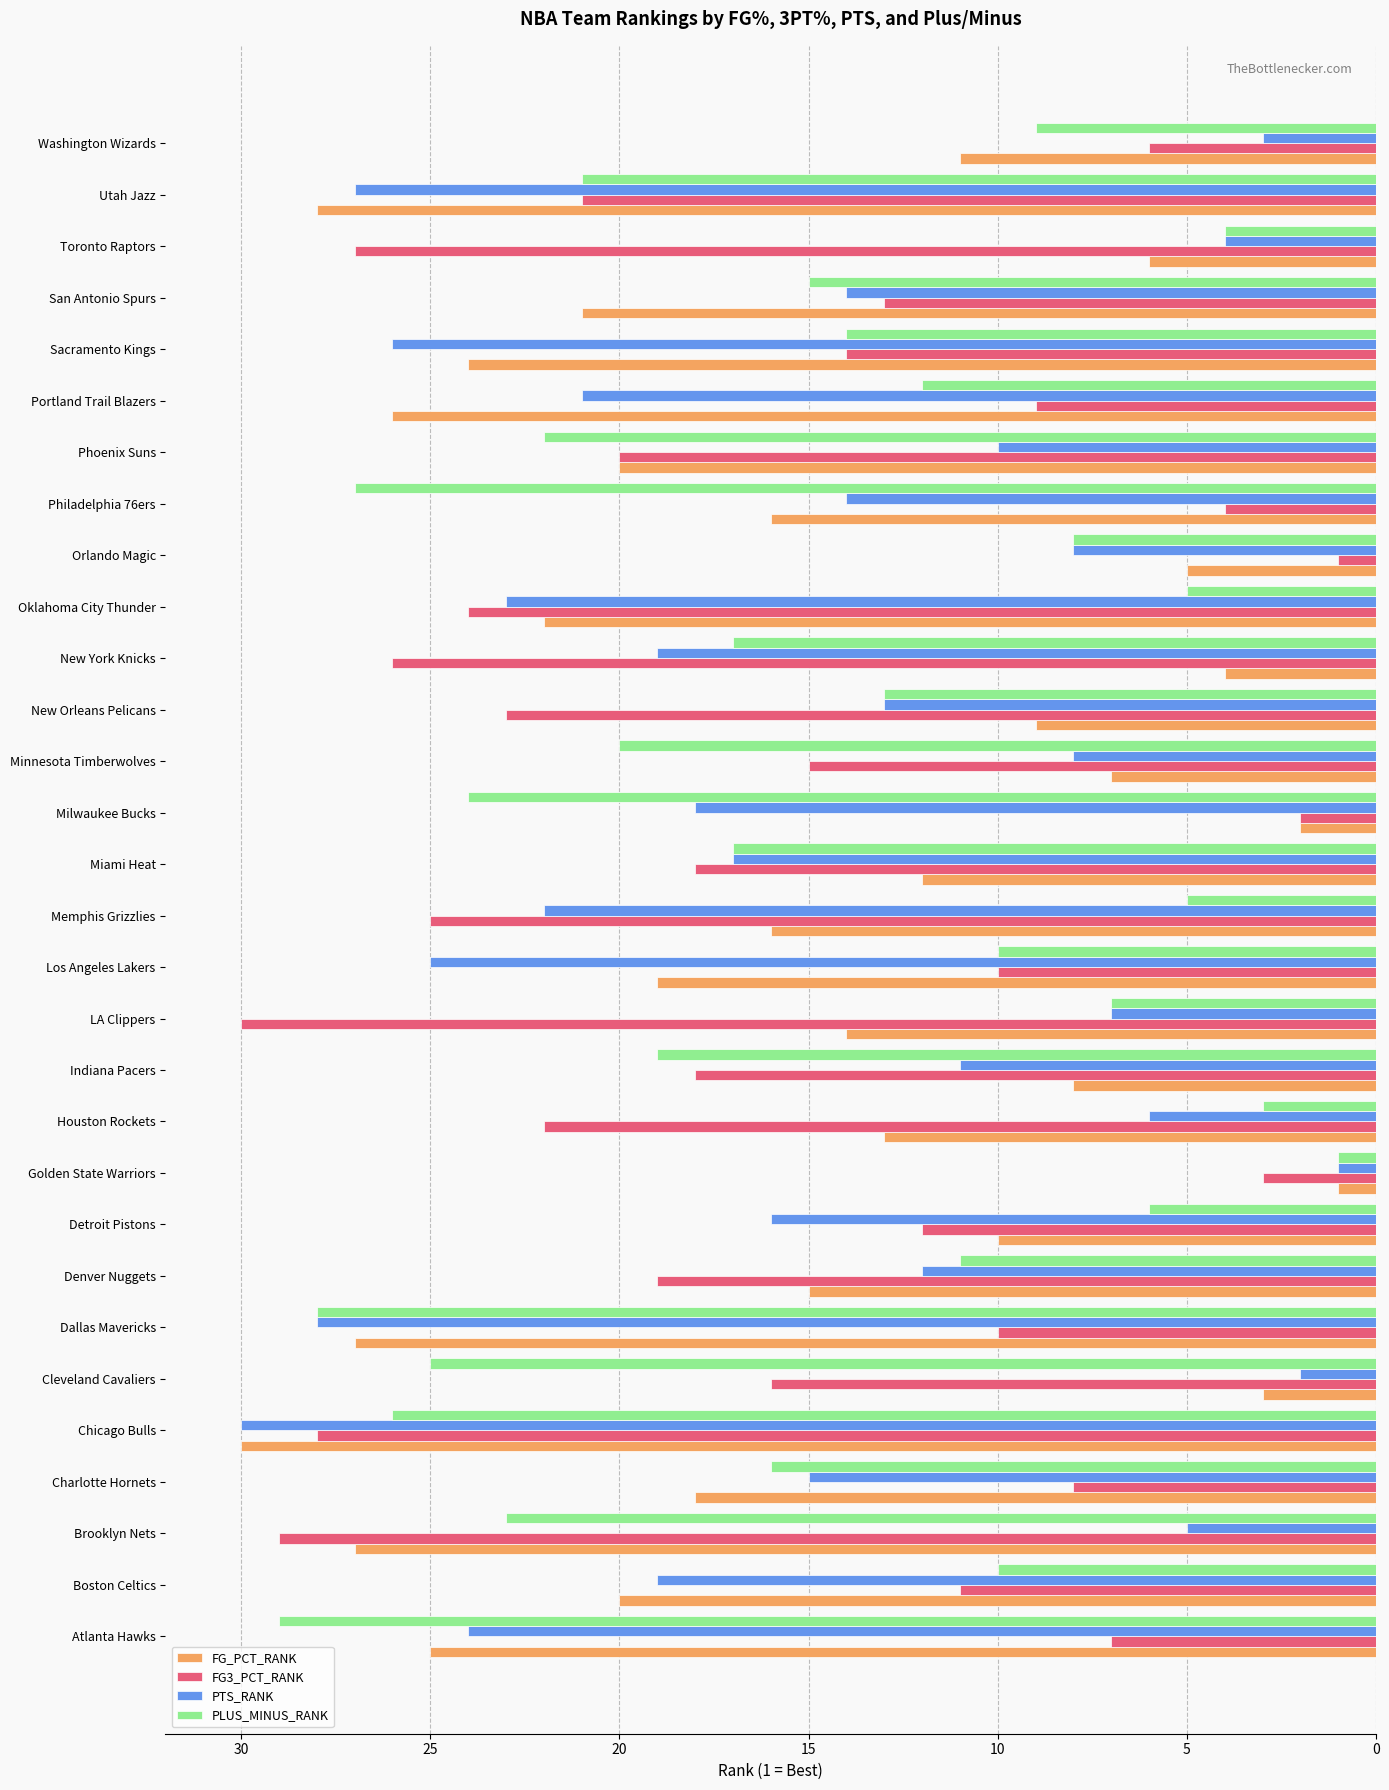

Is it true that PLUS_MINUS_RANK equals 30 at Indiana Pacers?

False